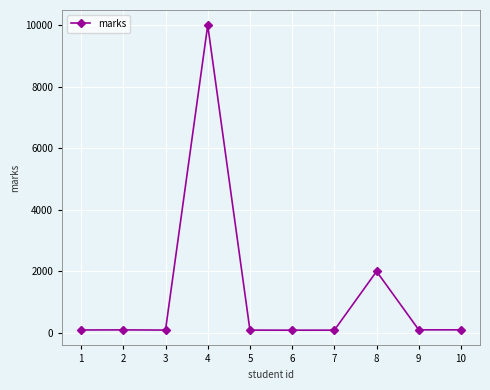

How many distinct data groups are displayed?

1